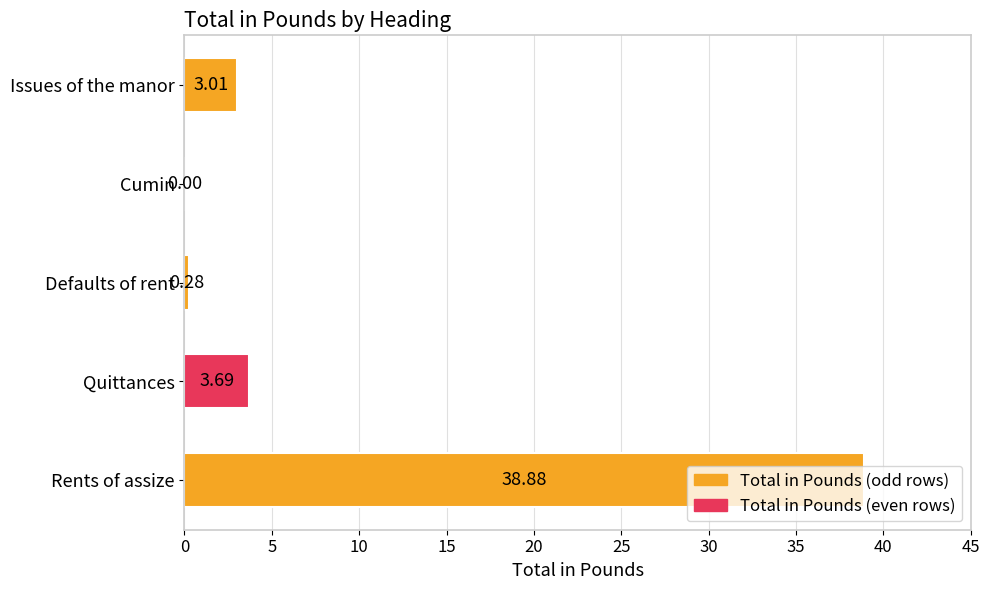

Between Quittances and Issues of the manor, which is larger?

Quittances